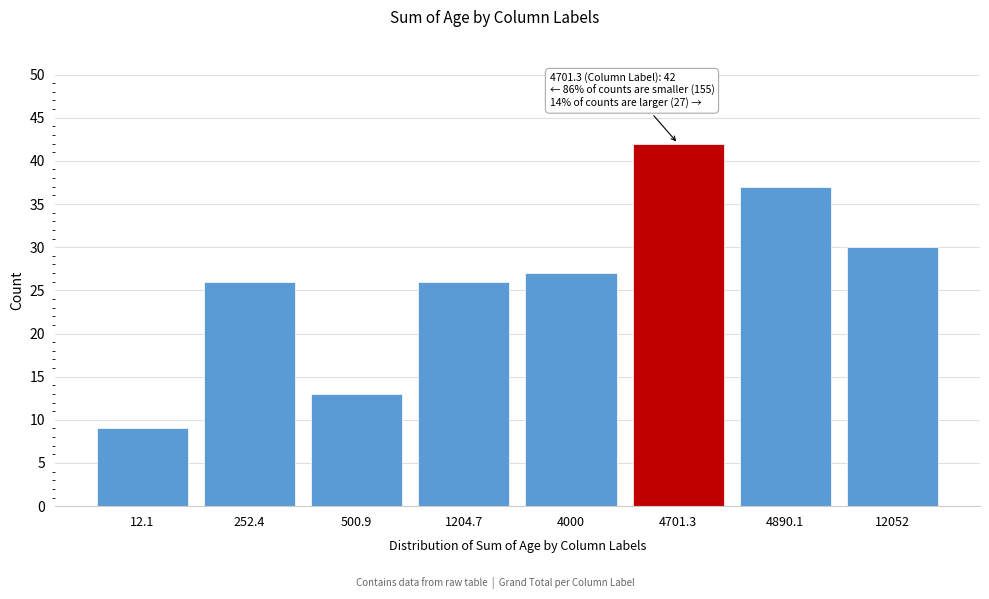

Reading left to right, transcribe all the data shown in this chart.

9	26	13	26	27	42	37	30